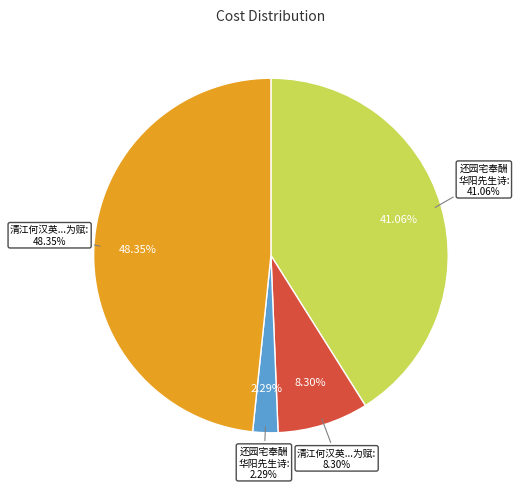

Is there any slice that represents more than half of the pie?

No